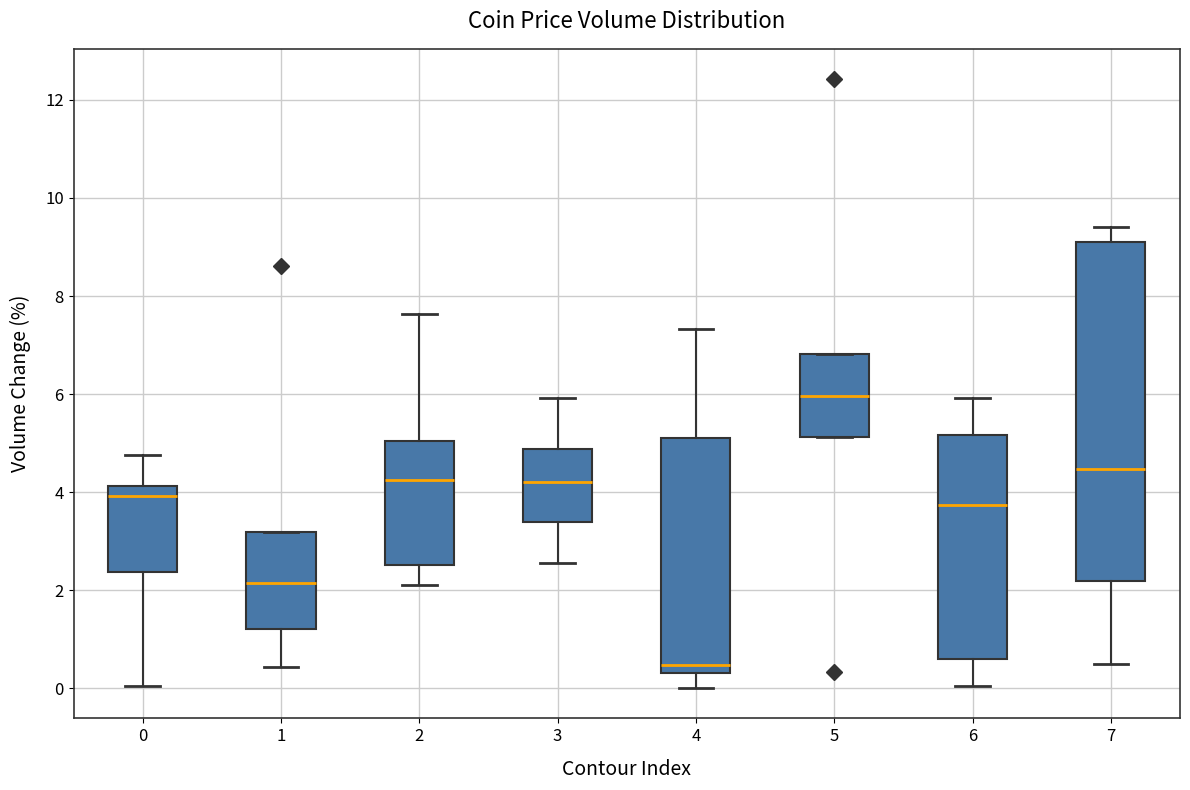

Which box is the tallest, from its lower edge to its upper edge?

7